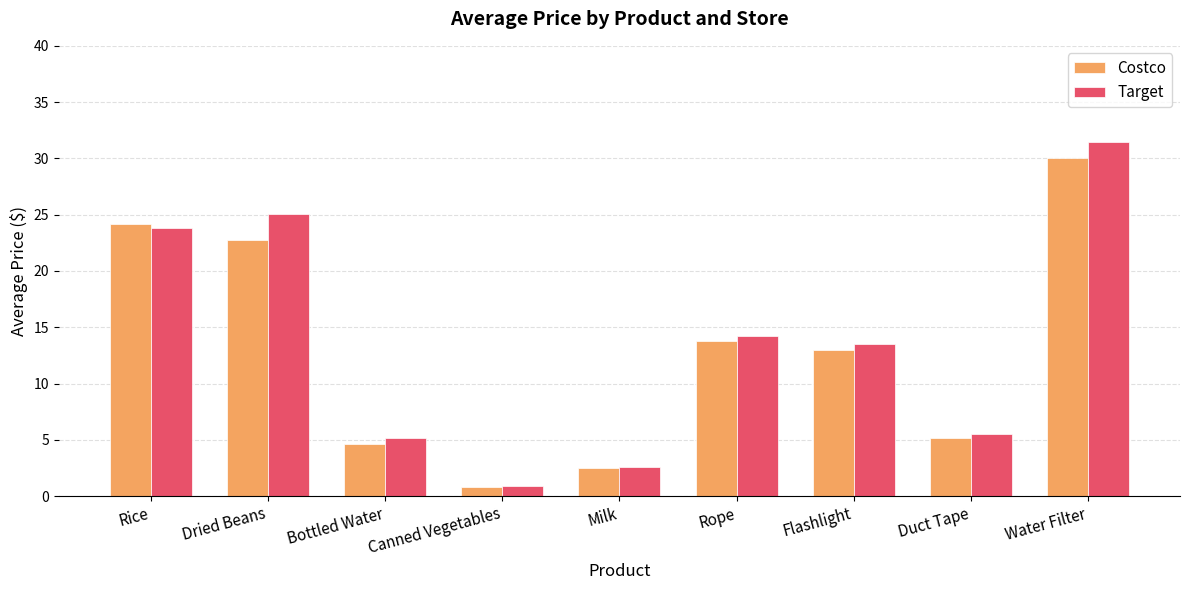

At how many categories does at least one series exceed 7?

5